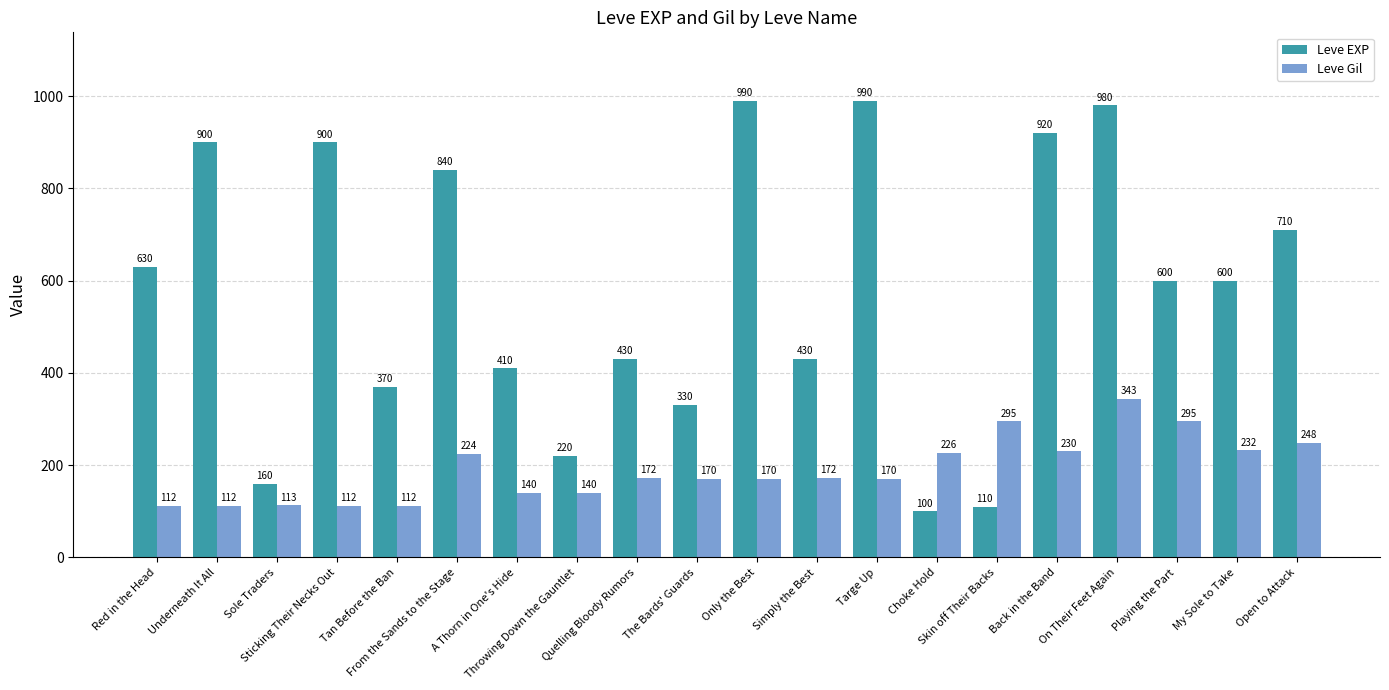

What is the difference between the second highest and second lowest values in the Leve EXP series?

880